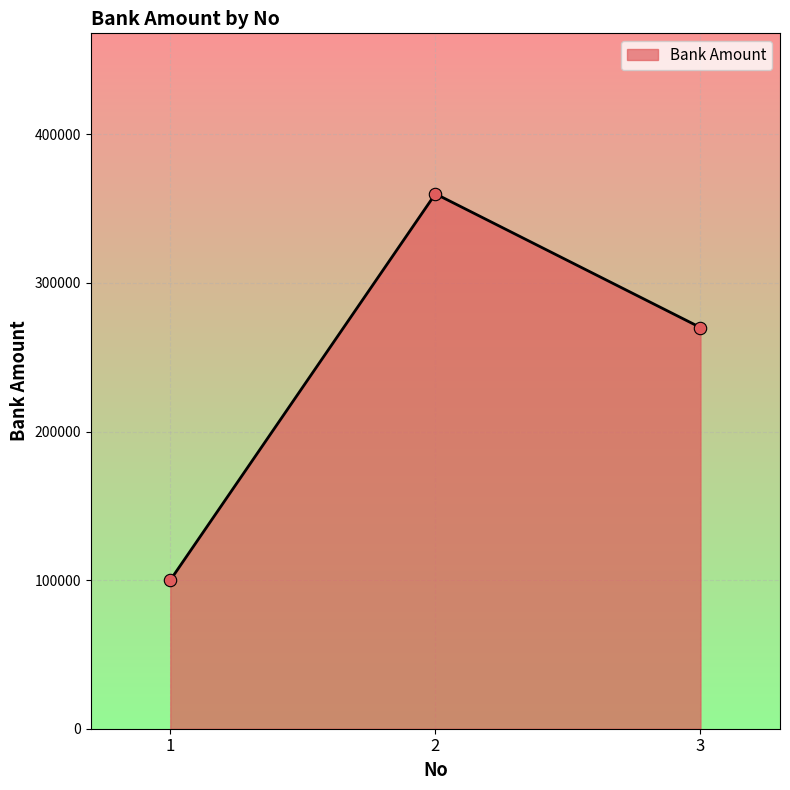

Between 2 and 1, which is larger?

2